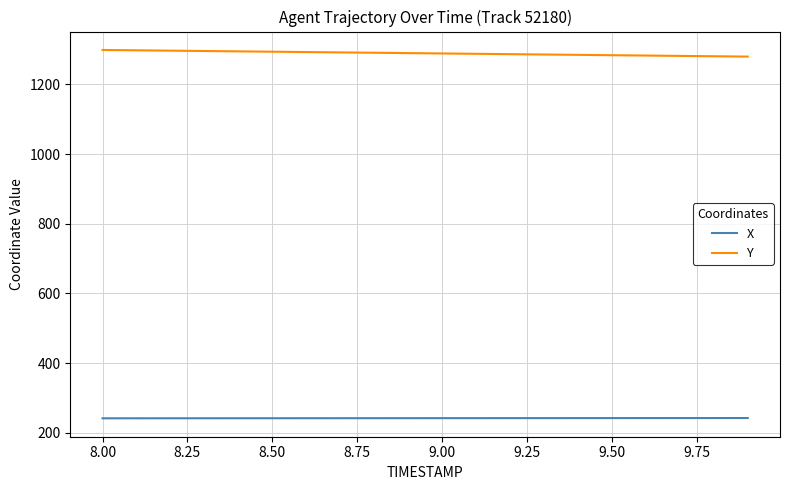

Which series has the largest total across all categories?

Y